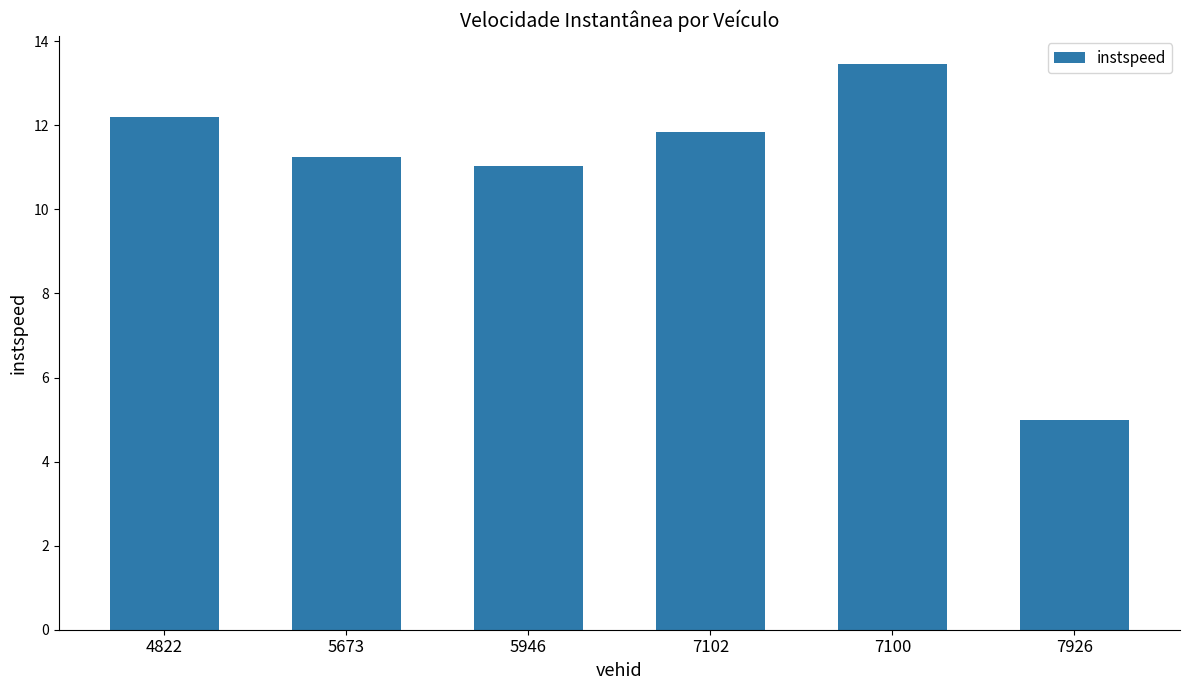

What is the label of the 3rd bar from the left?

5946